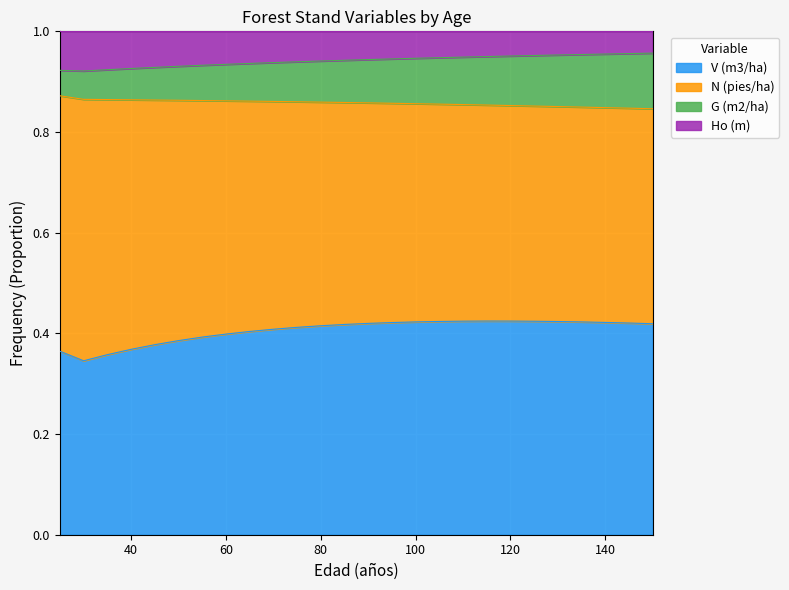

Does the chart display data point markers on the line(s)?

No